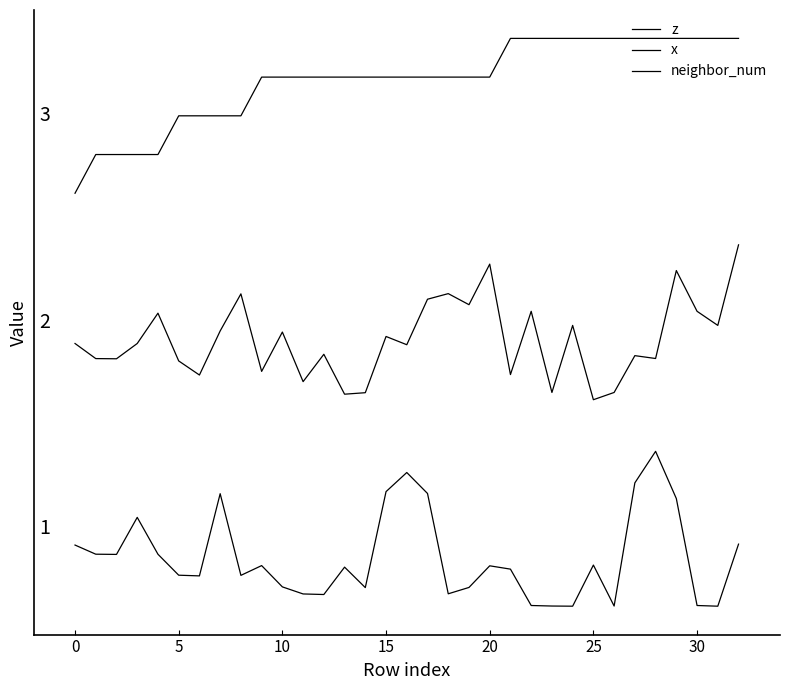

True or false: neighbor_num and z cross at least once.

False